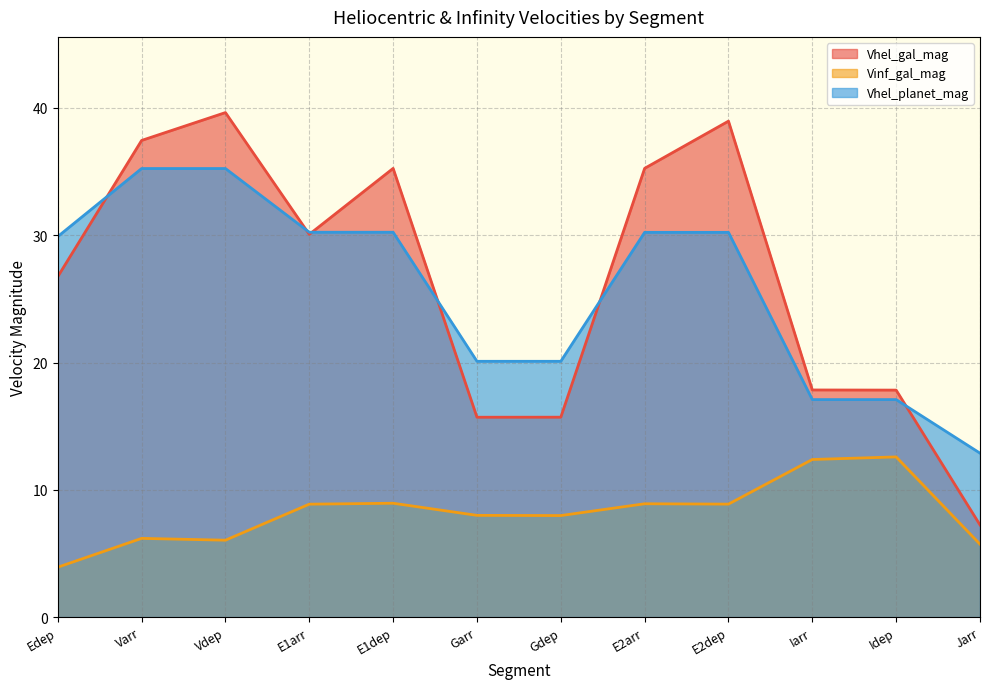

What is the maximum value shown in the chart?

39.6